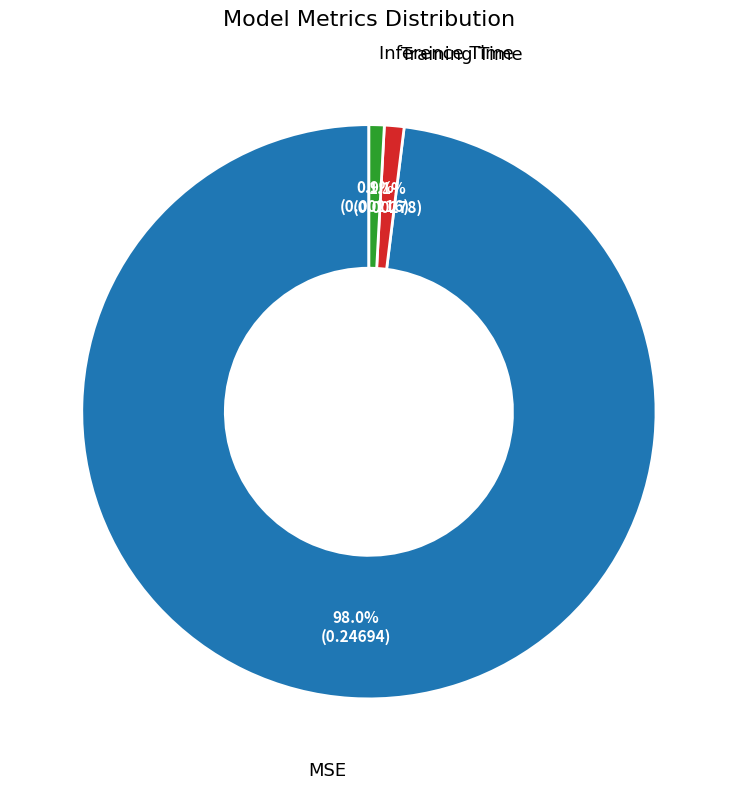

True or false: Training Time accounts for 11% of the total.

False